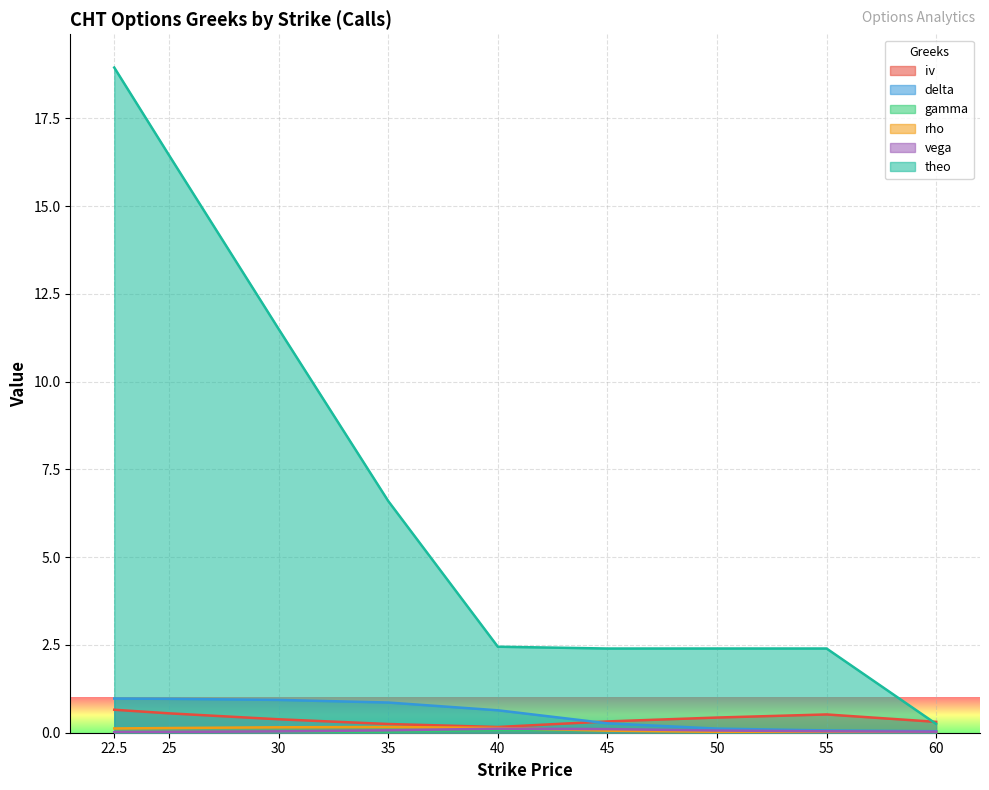

Count the number of data series in this chart.

6